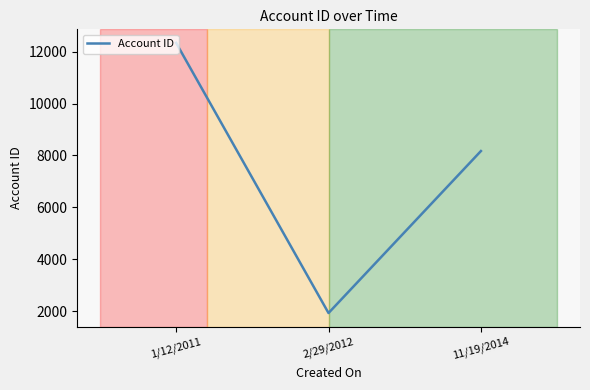

Is this an area chart (filled region under the line)?

No